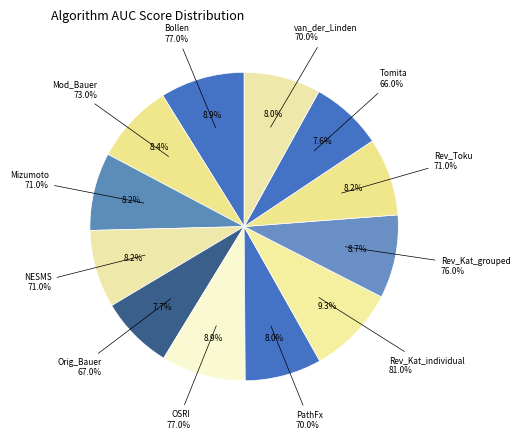

Is it true that PathFx is 21% of the pie?

False